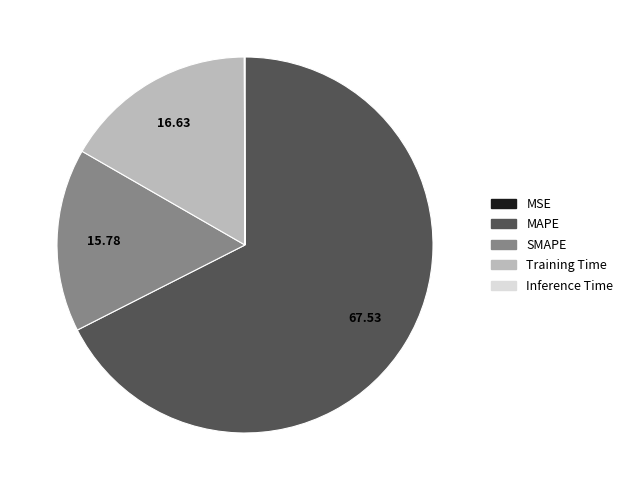

Does any single category account for the majority?

Yes